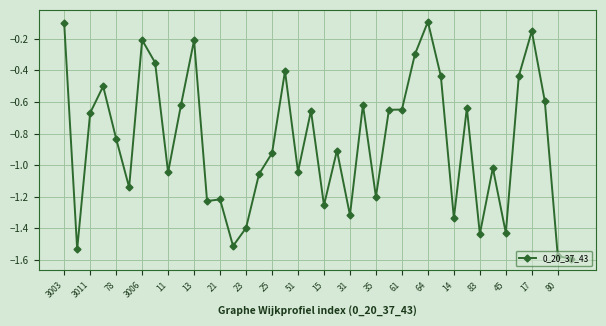

What is the sum of all values?

-34.3